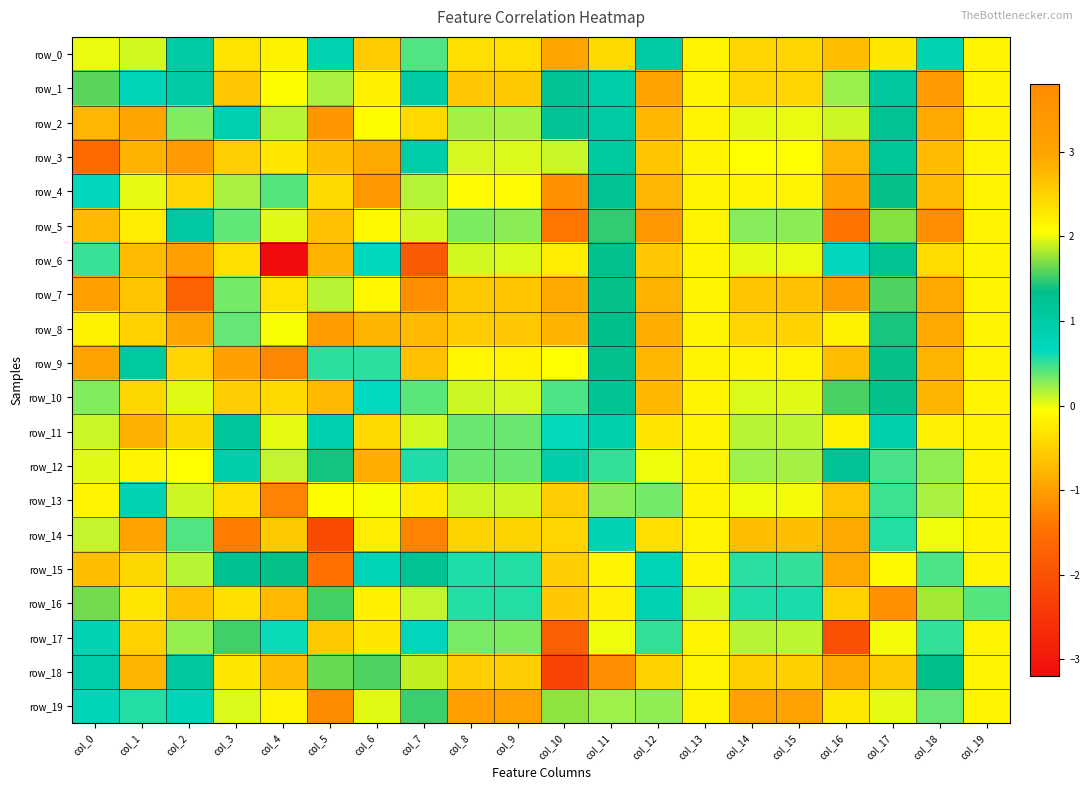

Rank the series at col_1 from highest to lowest value.

row_18, row_9, row_13, row_1, row_19, row_0, row_4, row_12, row_5, row_16, row_15, row_10, row_8, row_17, row_7, row_6, row_3, row_11, row_2, row_14